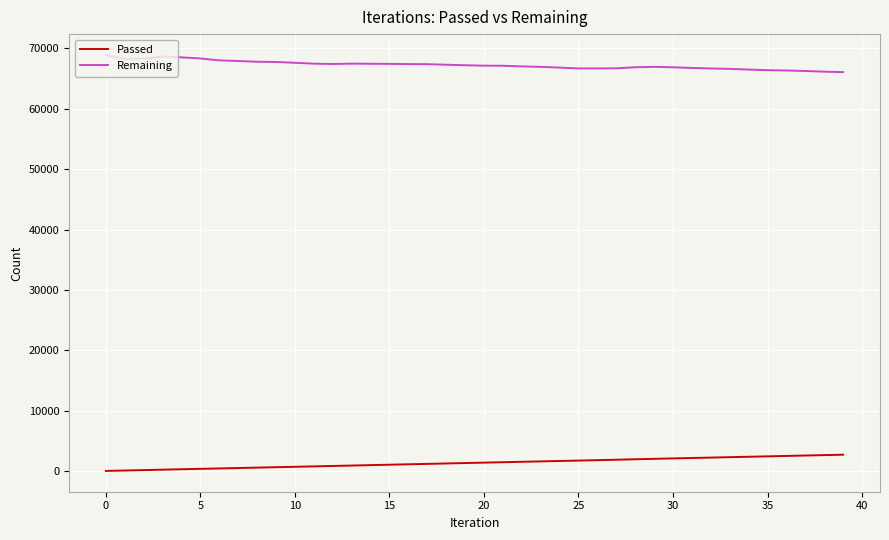

What is the smallest value displayed?

68